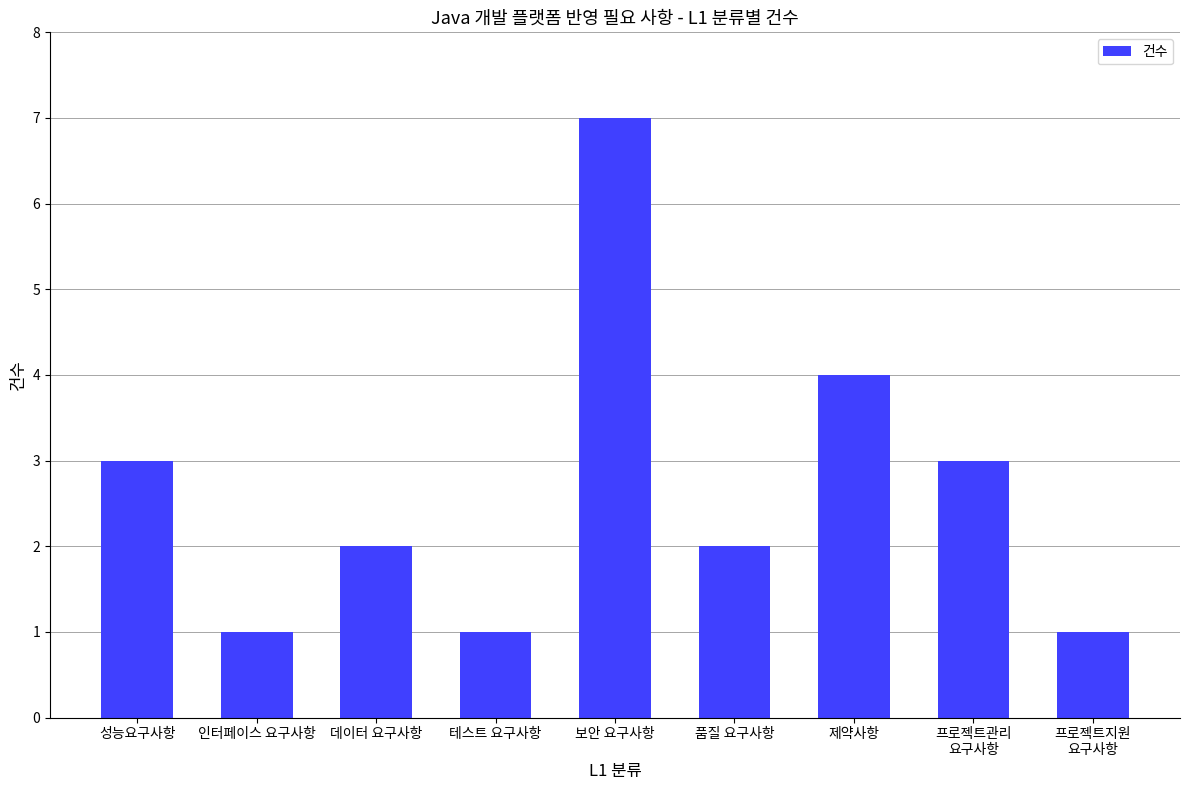

What is the difference between the values at 품질 요구사항 and 제약사항?

2